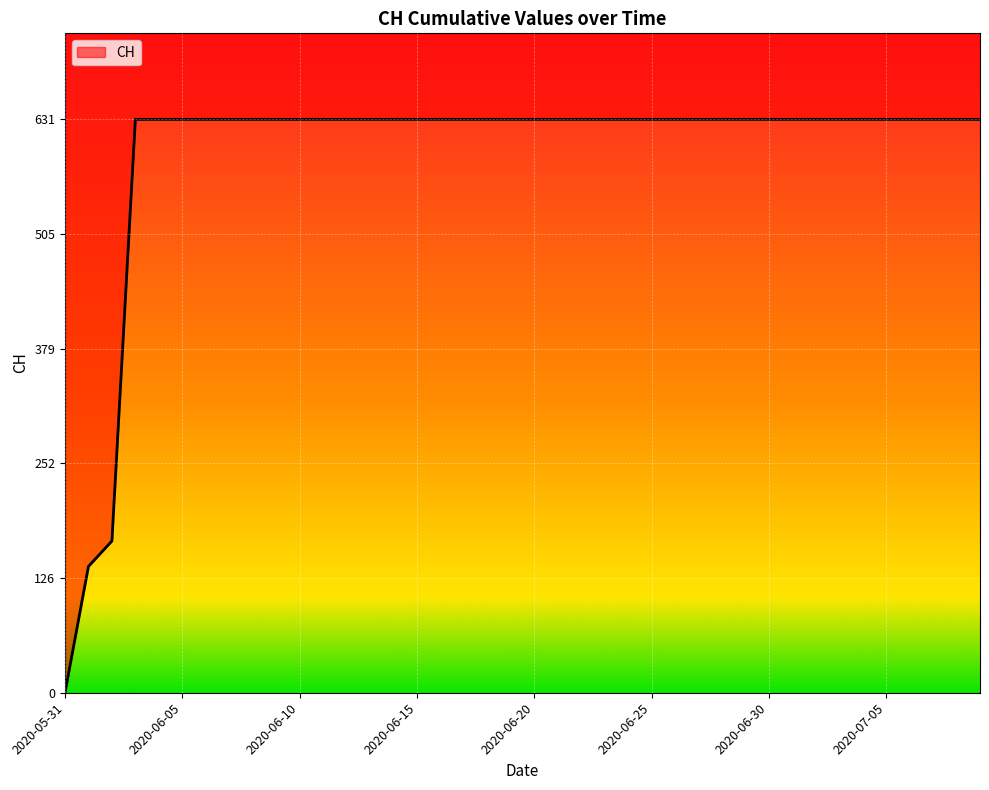

Is it true that the value at 2020-06-30 is 631?

True